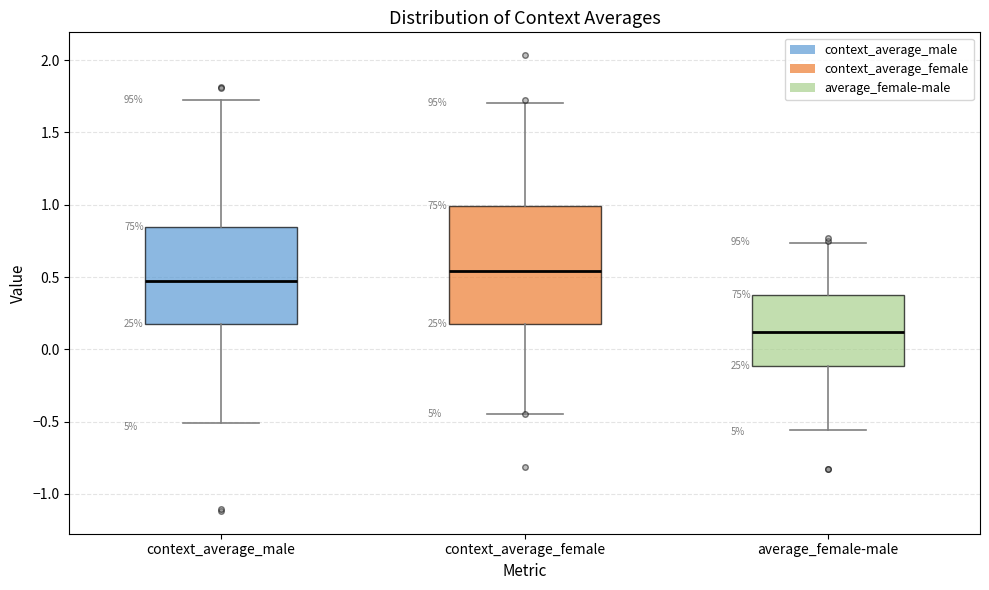

Reading left to right, transcribe this box plot: for each box, give where its median line is, the range the box spans, and where its two whiskers end, as read against the y-axis. The values are not printed on the chart, so give them approximately, as read against the axis.

context_average_male: median 0.45, box 0.15 to 0.85, whiskers -0.50 to 1.70
context_average_female: median 0.55, box 0.15 to 1.00, whiskers -0.45 to 1.70
average_female-male: median 0.10, box -0.10 to 0.35, whiskers -0.55 to 0.75